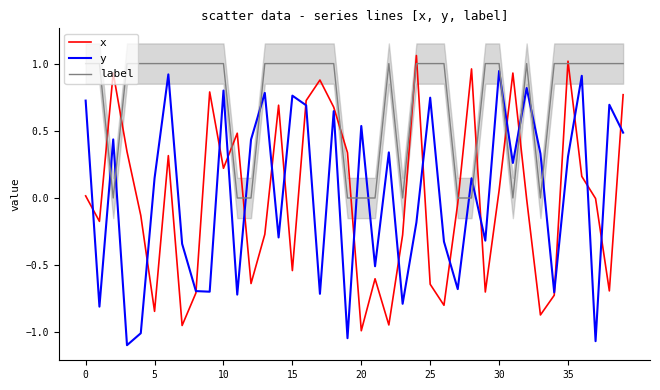

How many intersections are there between label and x?

14